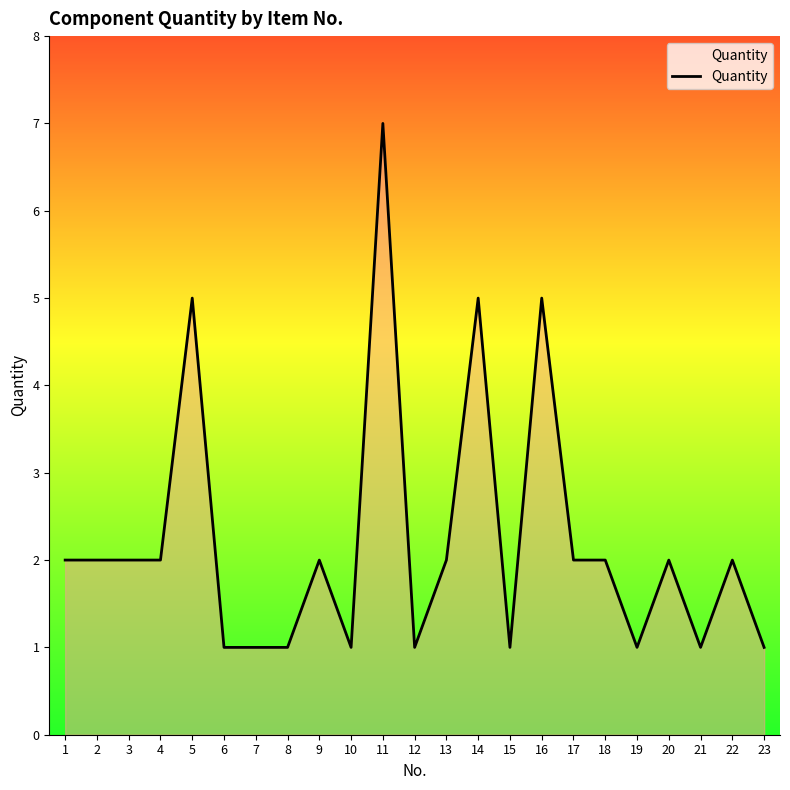

True or false: the data shows 2 at 16.

False